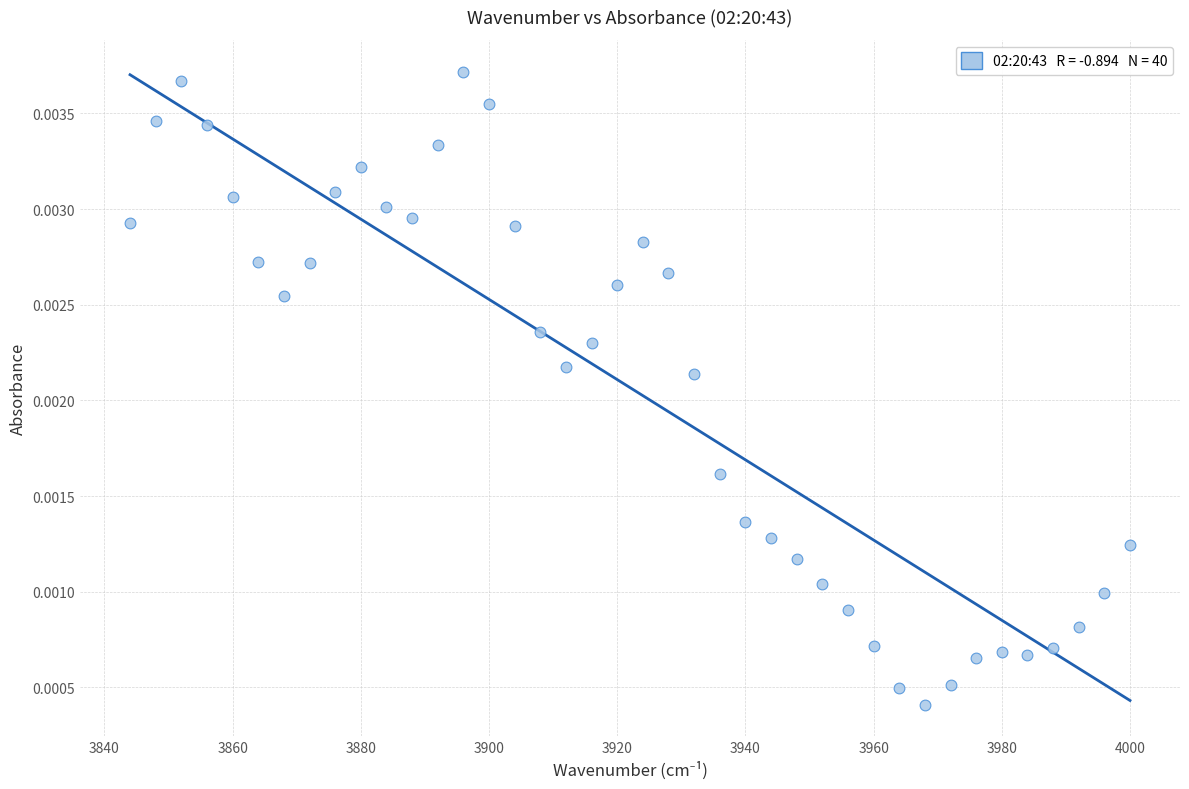

What is the range of X values (max minus min)?

156.0